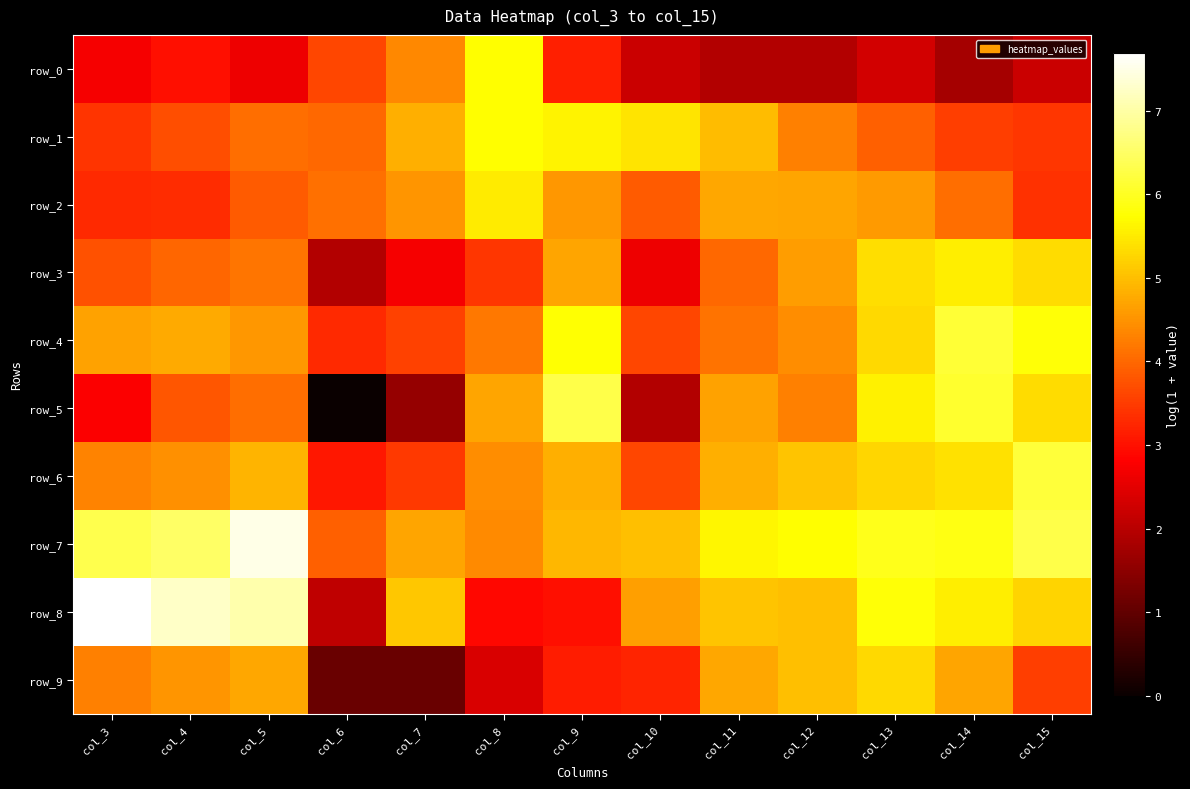

Which series has the largest range (max minus min)?

row_5